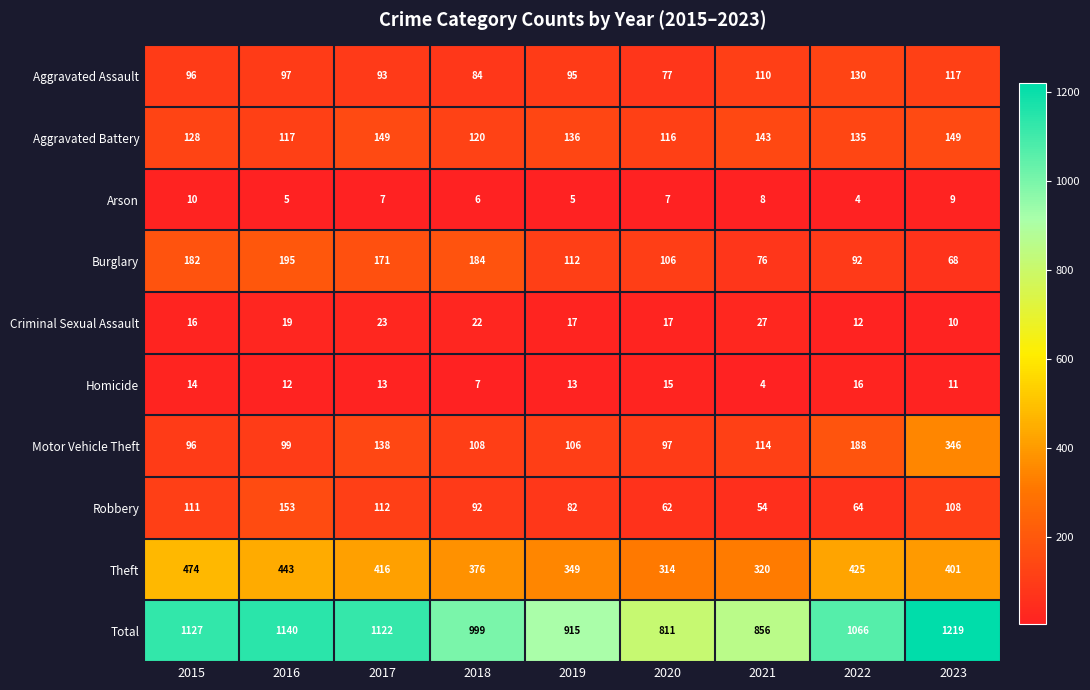

What is the sum of the Motor Vehicle Theft values at 2016 and 2015?

195